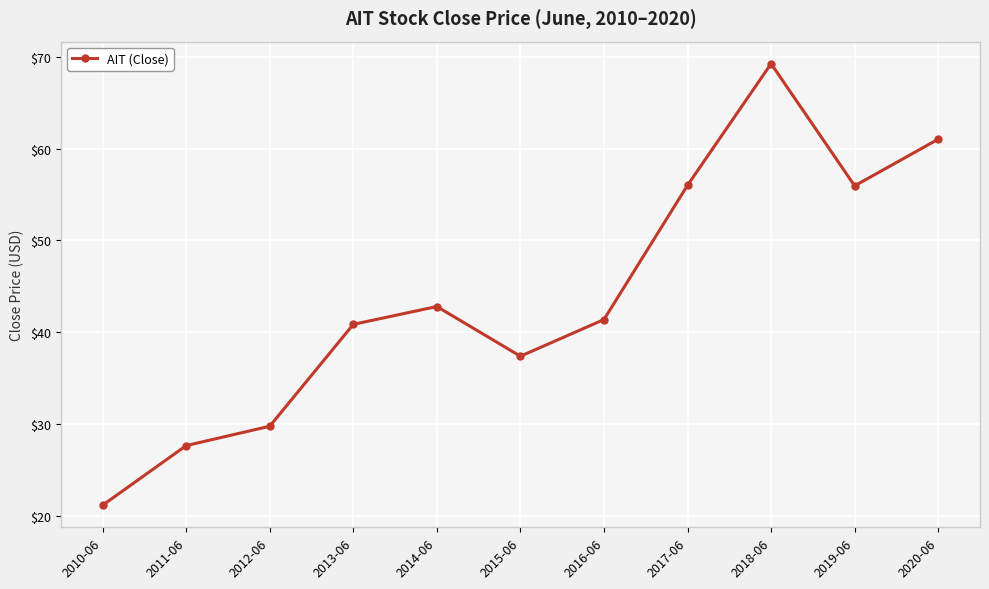

What is the label of the 5th point from the right?

2016-06